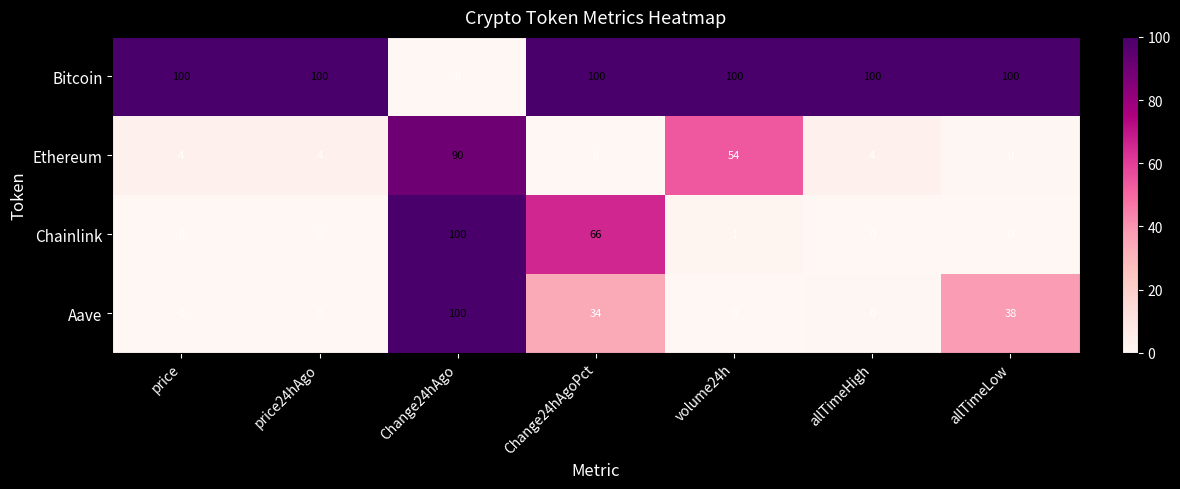

At which label is Aave closest to 50?

allTimeLow